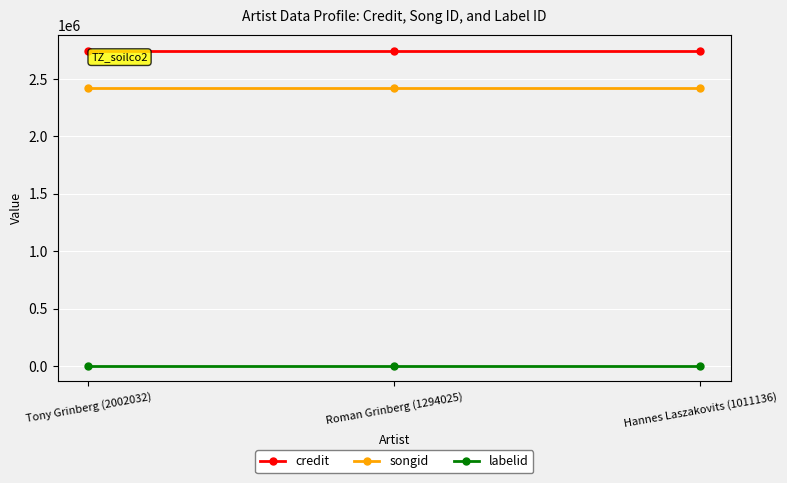

At how many categories does at least one series exceed 332338?

3